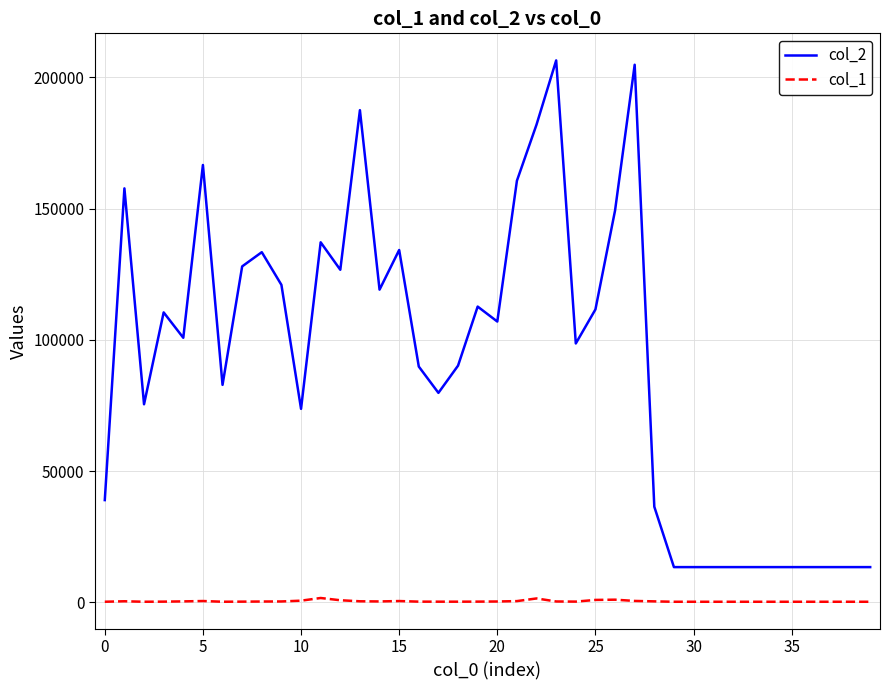

Which series has the largest range (max minus min)?

col_2